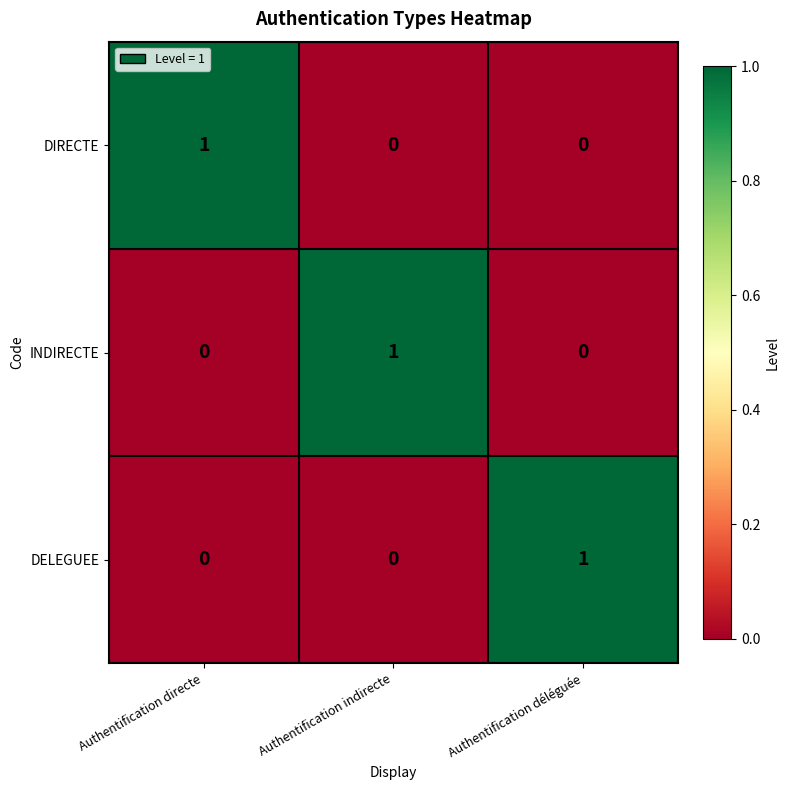

Count the DIRECTE values in the range 0 to 1.

3